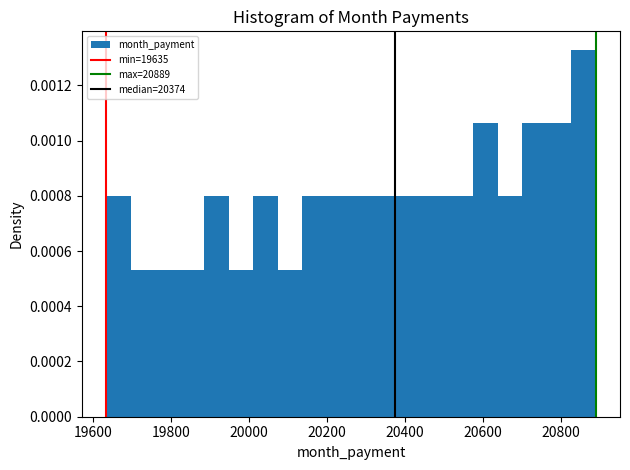

Read against the x-axis, roughly where is the centre of the tallest bar?

20860